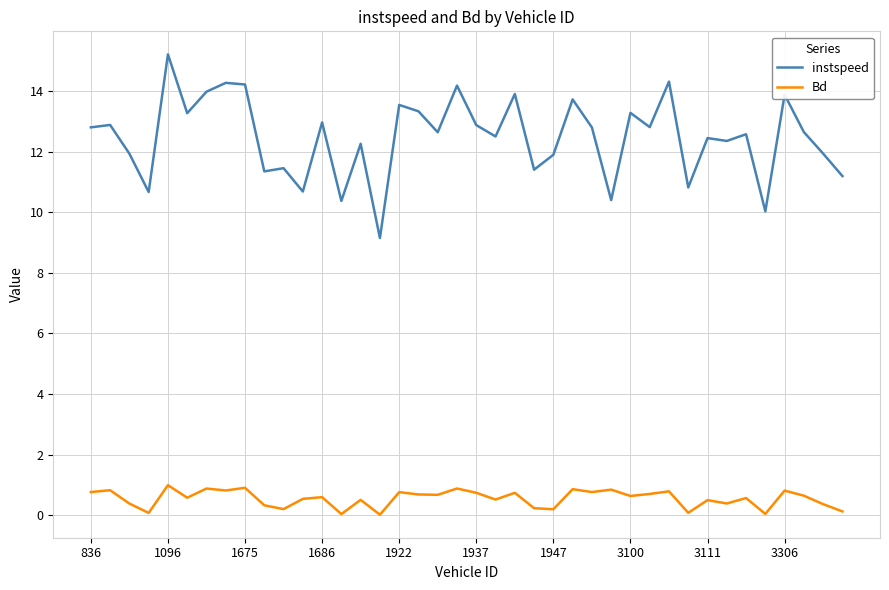

What is the sum of all instspeed values?

498.8